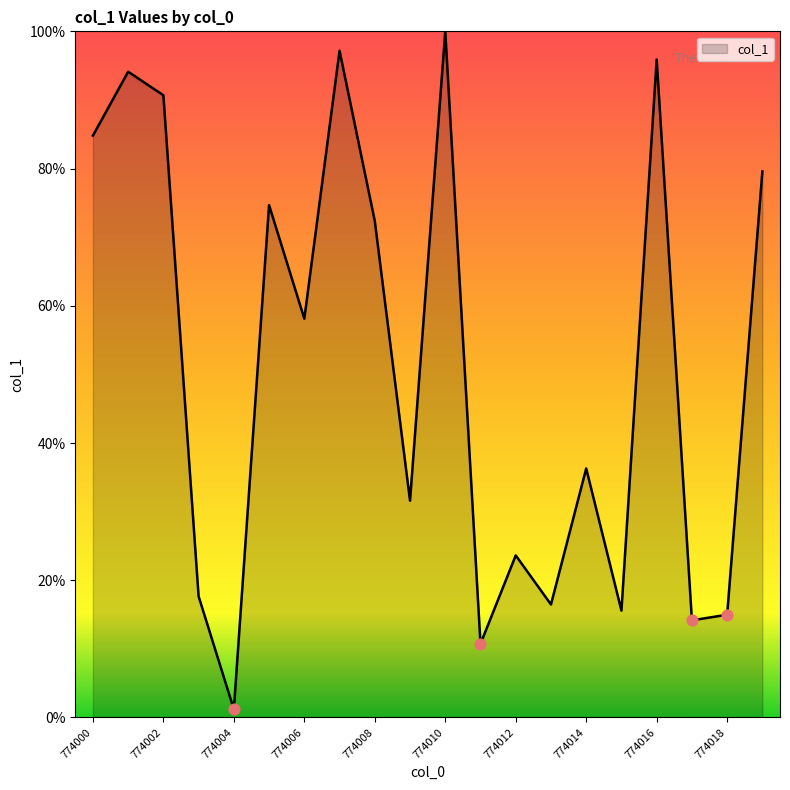

What is the greatest value displayed?

100.0